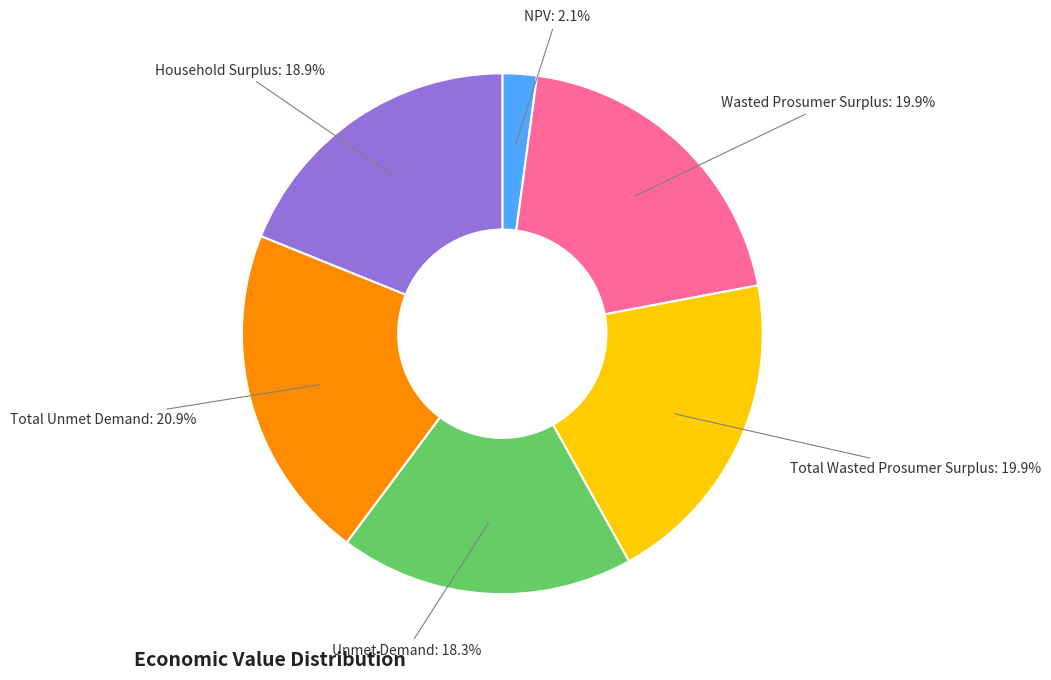

Is there a majority slice in this chart?

No